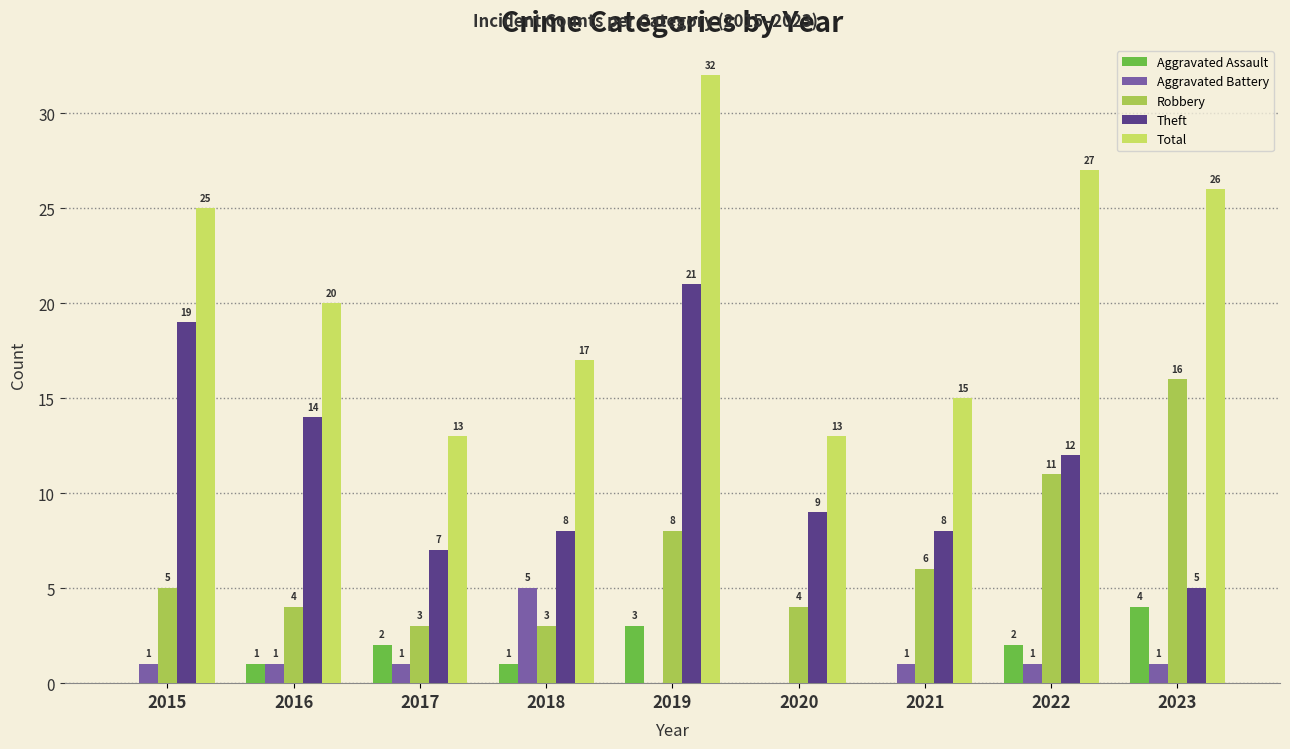

True or false: Theft has a value of 8 at 2021.

True